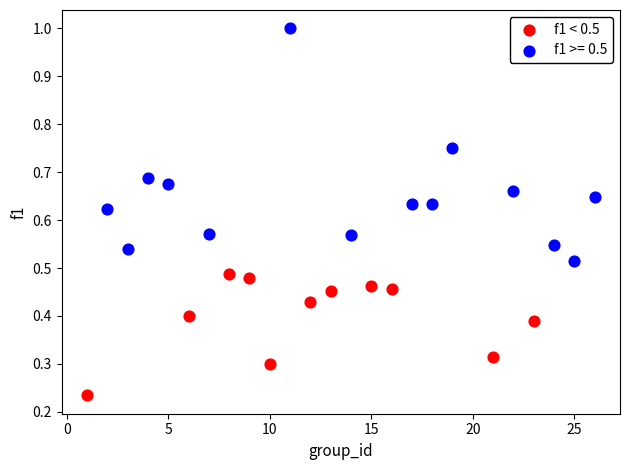

Which series contains the highest Y value?

f1 >= 0.5